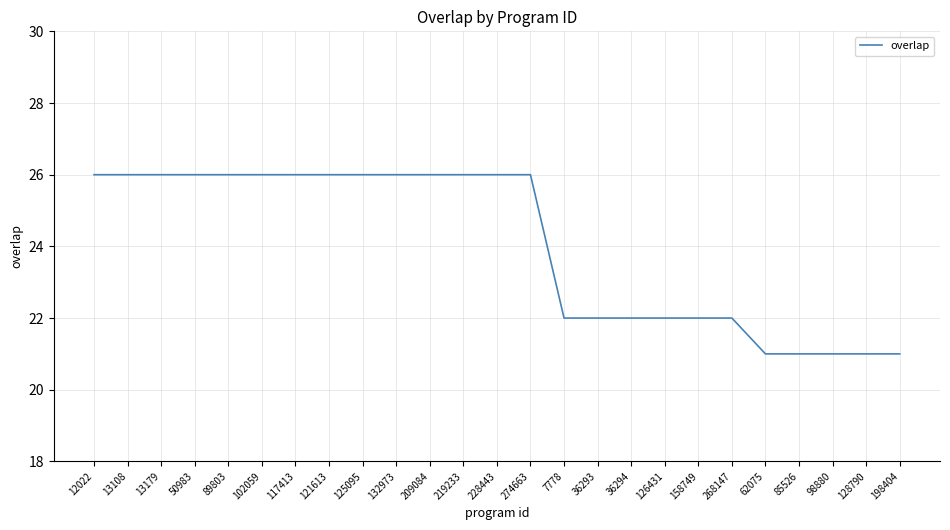

What is the smallest value displayed?

21